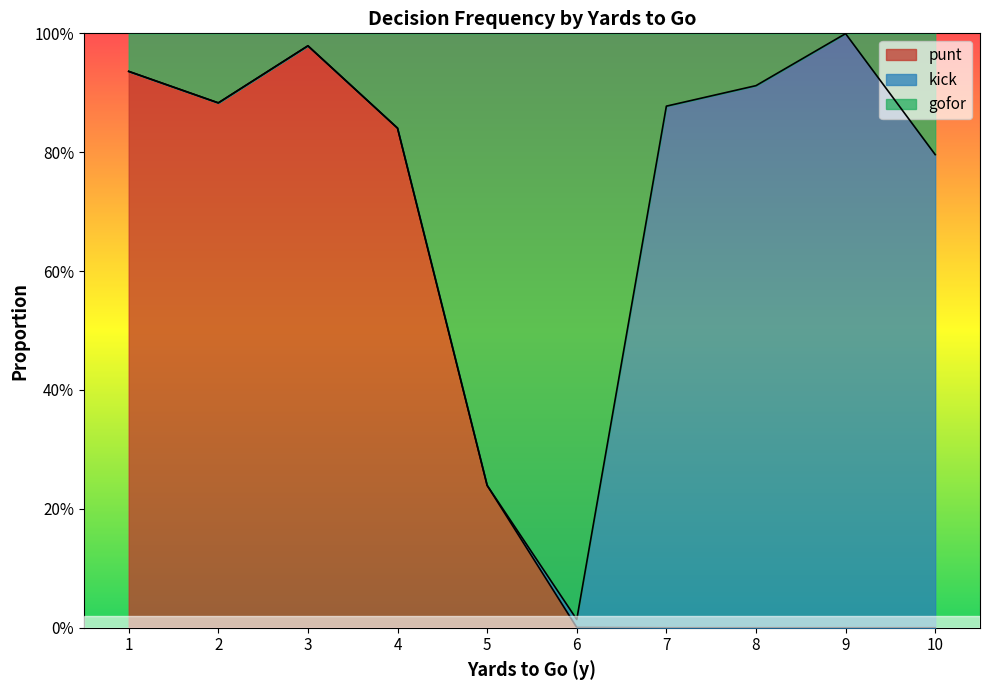

Which series changed the most between 3 and 4?

punt